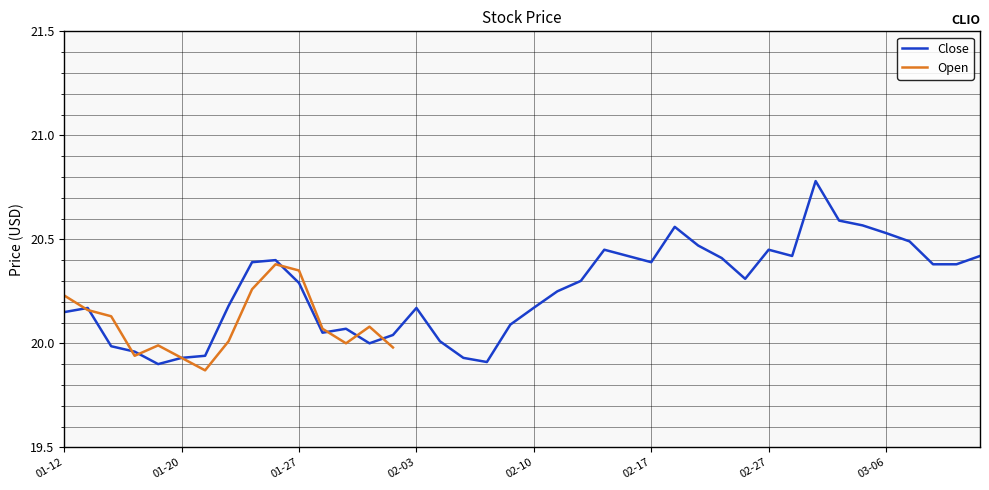

Where is the first local minimum?

2017-01-19